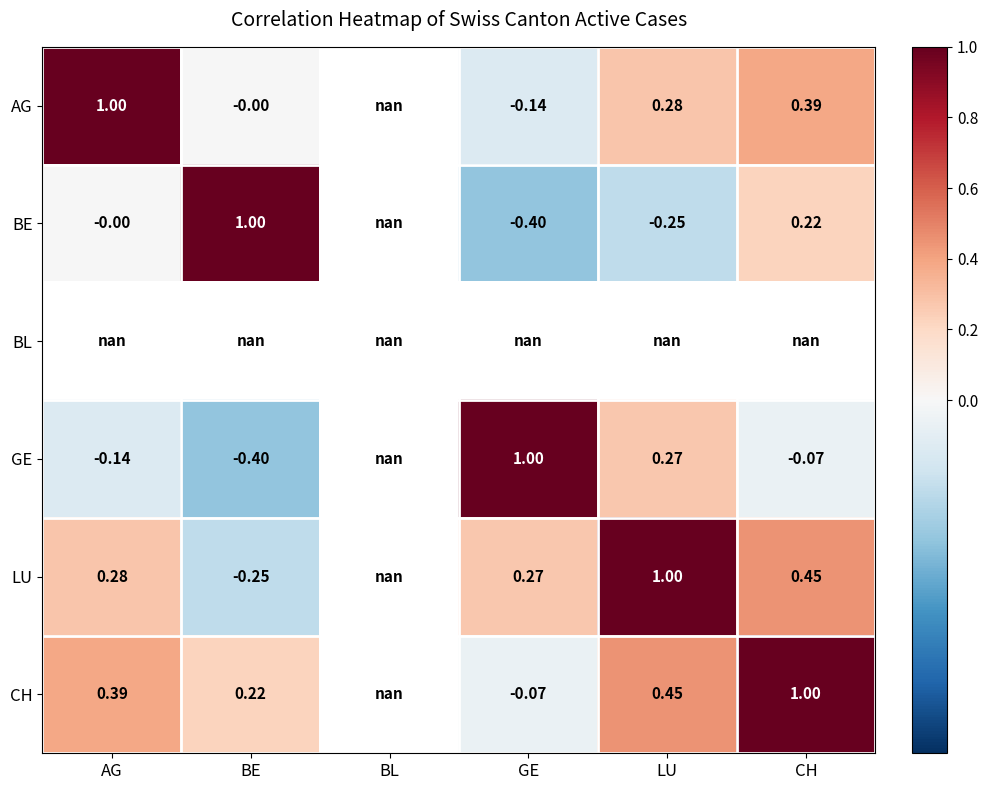

At how many categories does at least one series exceed 0?

5